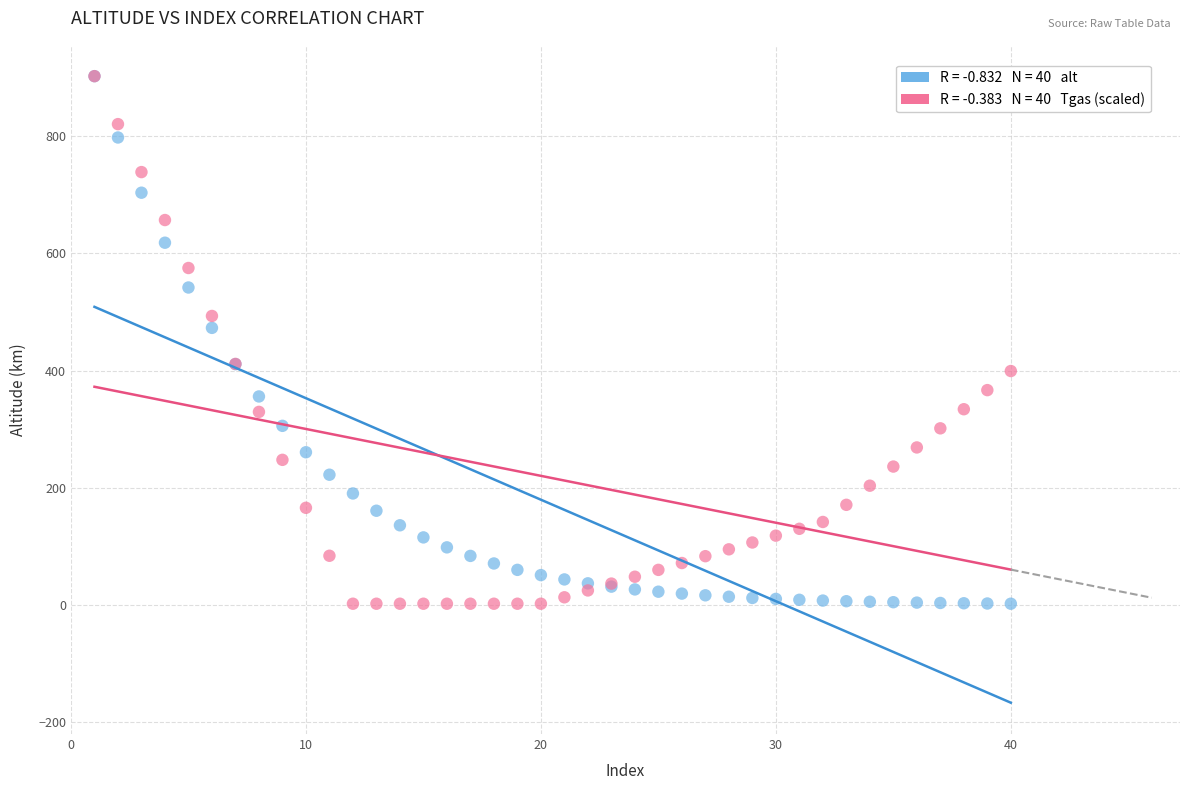

Across all series, what Y value is closest to 452?

473.0